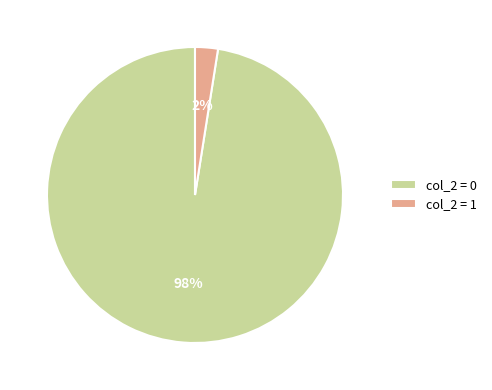

How many slices are in this pie chart?

2